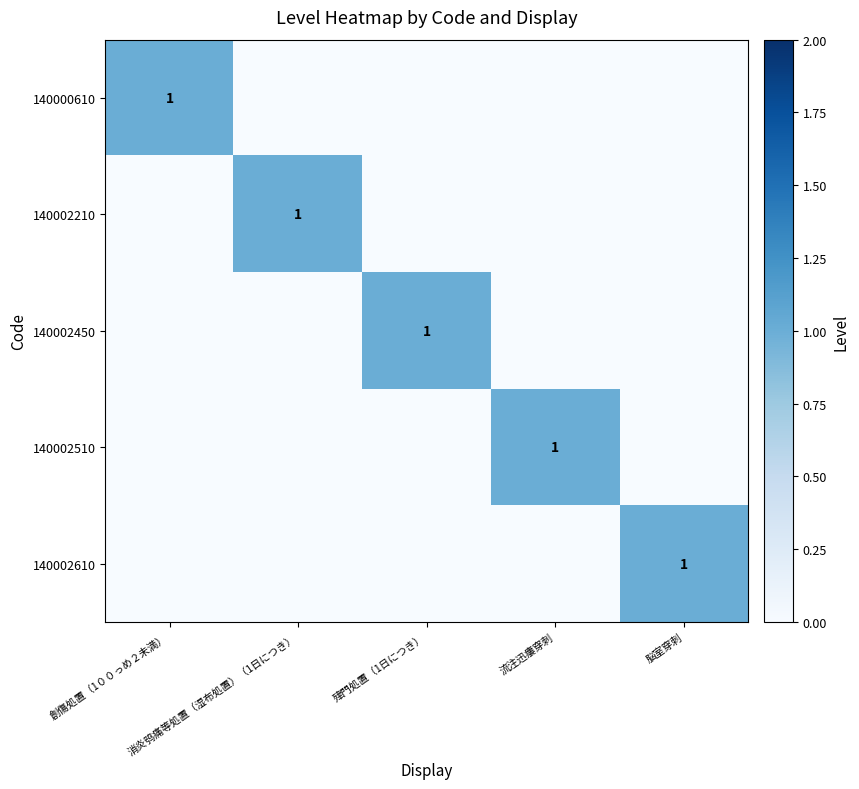

At which category is the sum across all series the highest?

創傷処置（1００っめ２未満）